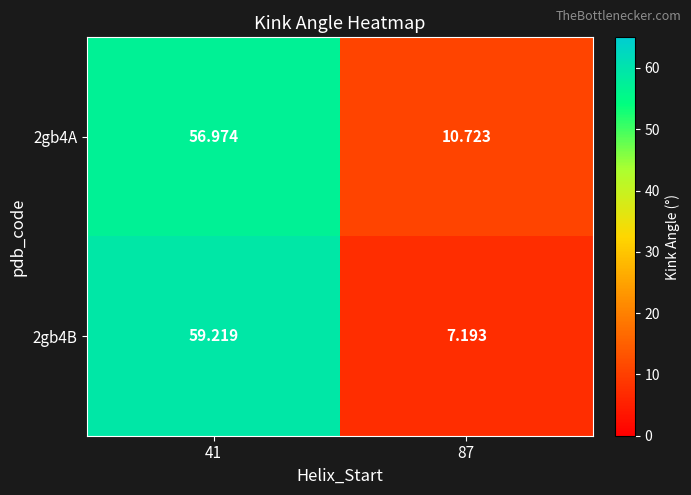

Count the number of data series in this chart.

2